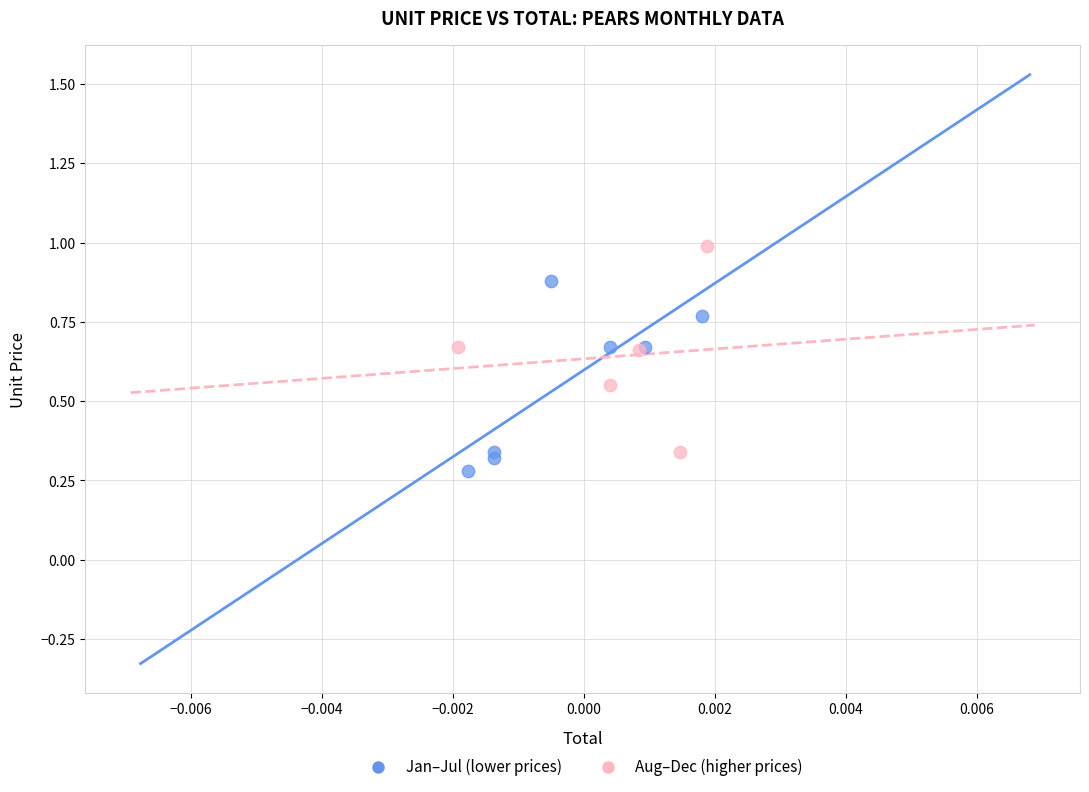

Which series contains the highest Y value?

Aug–Dec (higher prices)